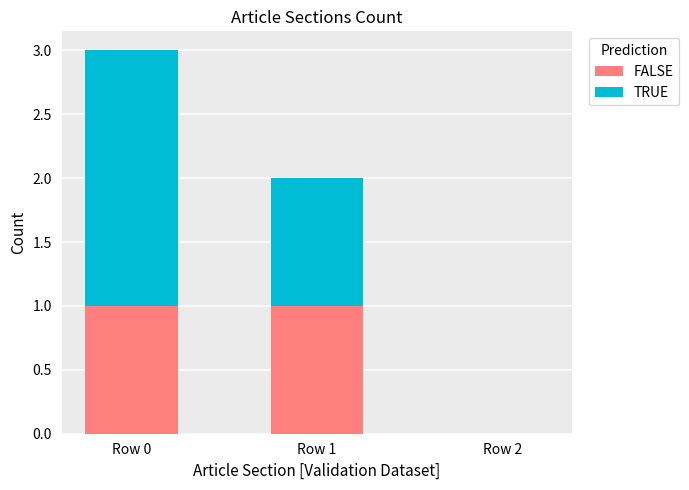

At which category is the sum across all series the highest?

Row 0